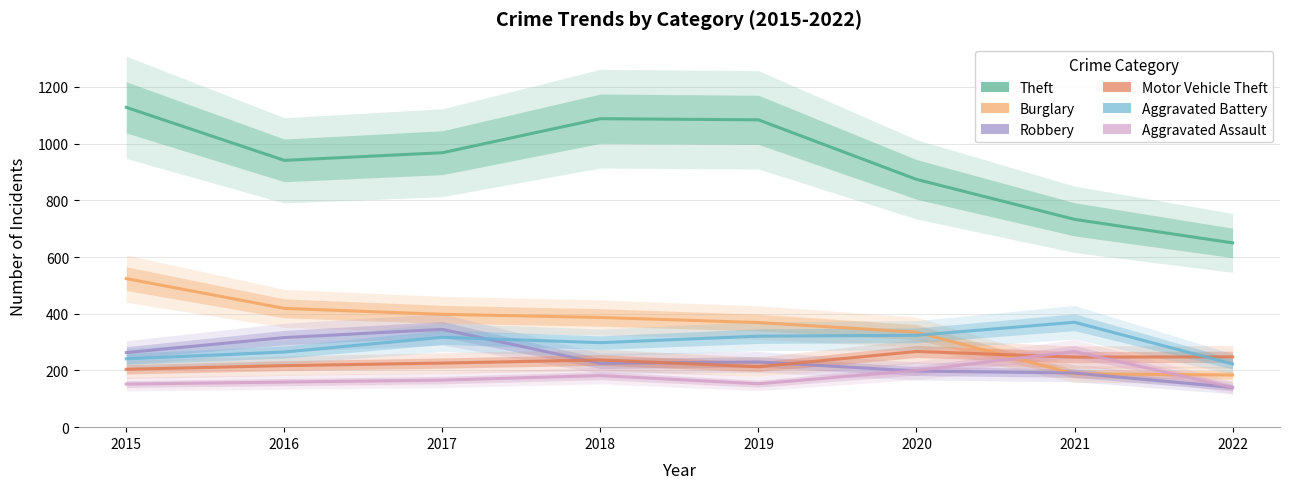

Reading left to right, transcribe all the data shown in this chart.

Theft: 2015=1128	2016=941	2017=968	2018=1088	2019=1084	2020=874	2021=733	2022=650
Burglary: 2015=524	2016=419	2017=398	2018=387	2019=369	2020=335	2021=188	2022=184
Robbery: 2015=263	2016=316	2017=345	2018=225	2019=230	2020=198	2021=191	2022=140
Motor Vehicle Theft: 2015=204	2016=217	2017=226	2018=237	2019=213	2020=267	2021=247	2022=248
Aggravated Battery: 2015=241	2016=265	2017=317	2018=298	2019=321	2020=324	2021=370	2022=223
Aggravated Assault: 2015=152	2016=159	2017=166	2018=182	2019=153	2020=200	2021=267	2022=140